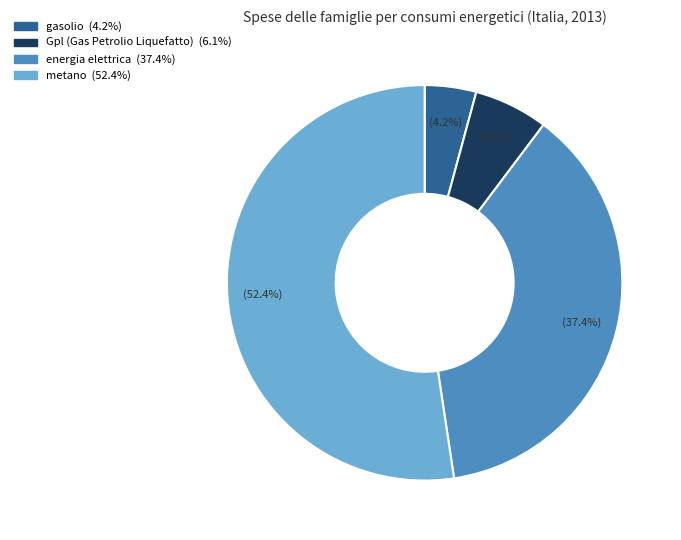

Rank the categories by value from lowest to highest.

gasolio, Gpl (Gas Petrolio Liquefatto), energia elettrica, metano